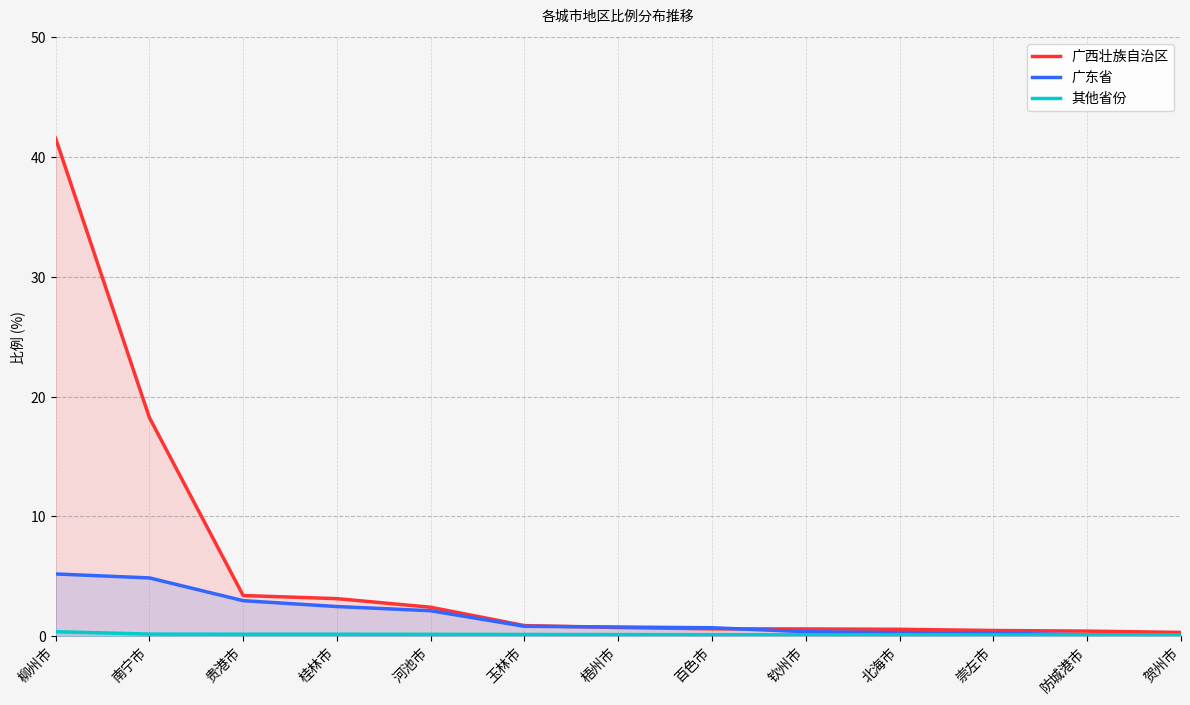

Does the chart have visible grid lines?

Yes